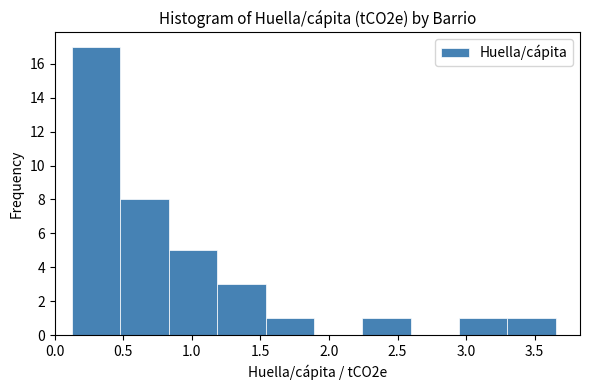

Reading left to right, transcribe this chart: for each bar, give the range it covers on the x-axis and its height. Neither the bar edges nor the heights are printed on the chart, so give them approximately, as read against the axes.

0.15 to 0.50: 17
0.50 to 0.85: 8
0.85 to 1.20: 5
1.20 to 1.55: 3
1.55 to 1.90: 1
1.90 to 2.25: 0
2.25 to 2.60: 1
2.60 to 2.95: 0
2.95 to 3.30: 1
3.30 to 3.65: 1